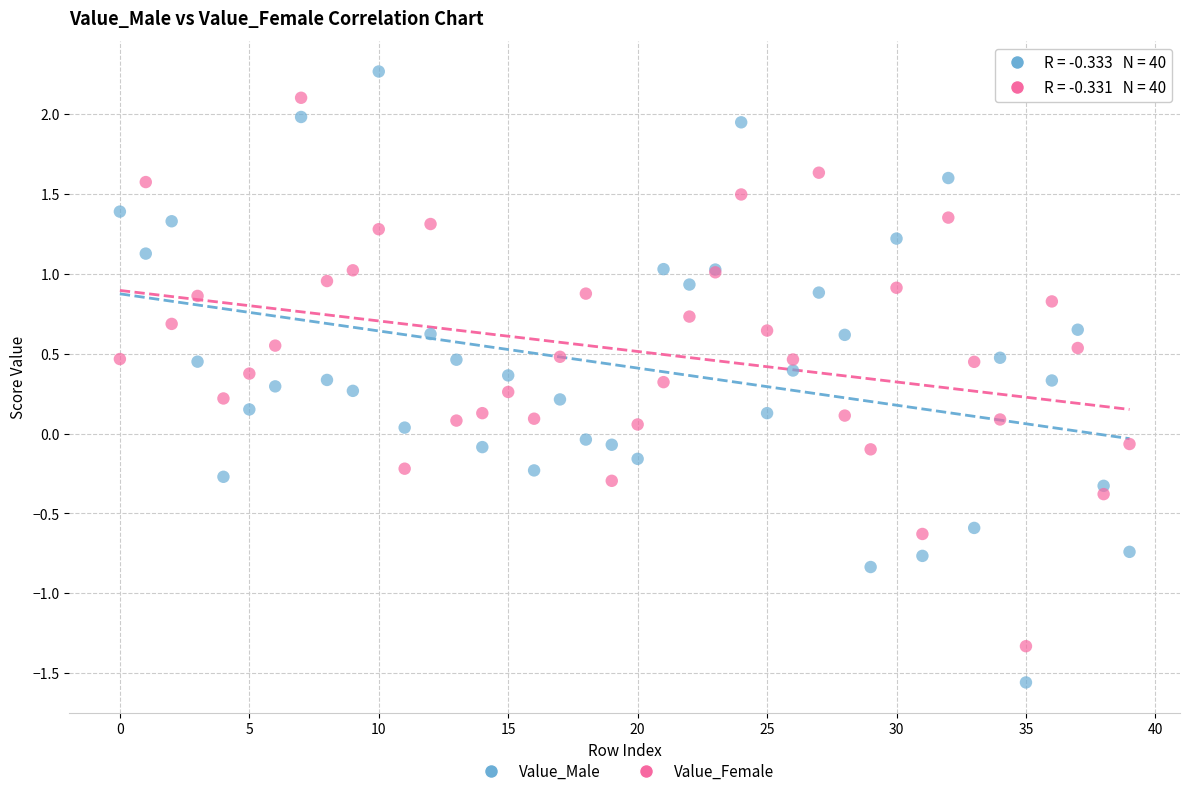

Which series contains the lowest Y value?

Value_Male